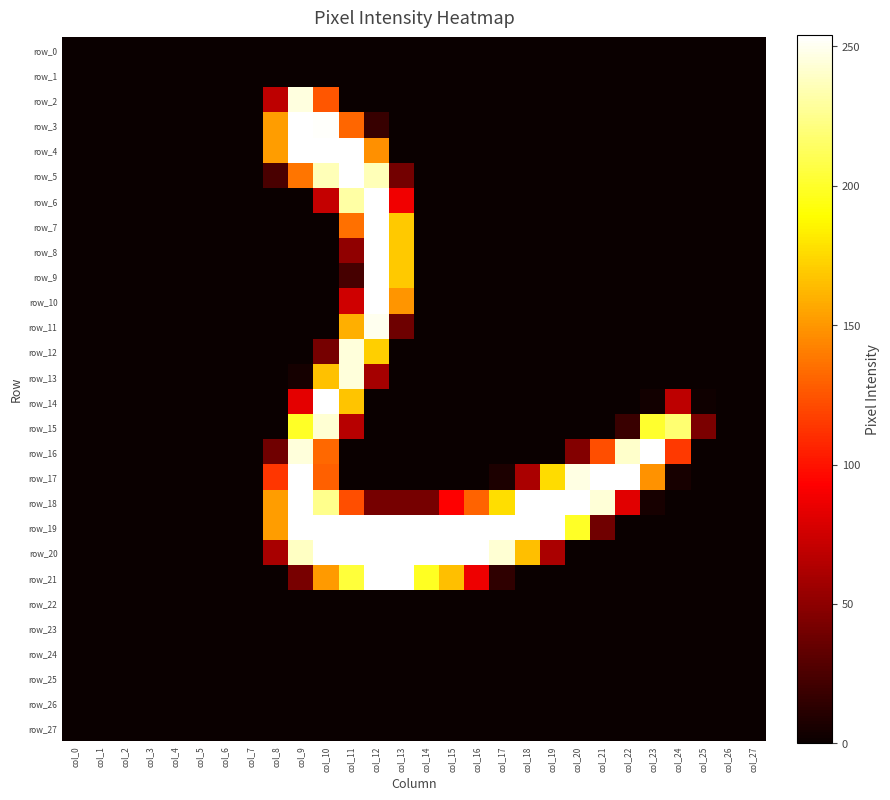

List the labels in order of row_27 value, largest first.

col_0, col_1, col_2, col_3, col_4, col_5, col_6, col_7, col_8, col_9, col_10, col_11, col_12, col_13, col_14, col_15, col_16, col_17, col_18, col_19, col_20, col_21, col_22, col_23, col_24, col_25, col_26, col_27